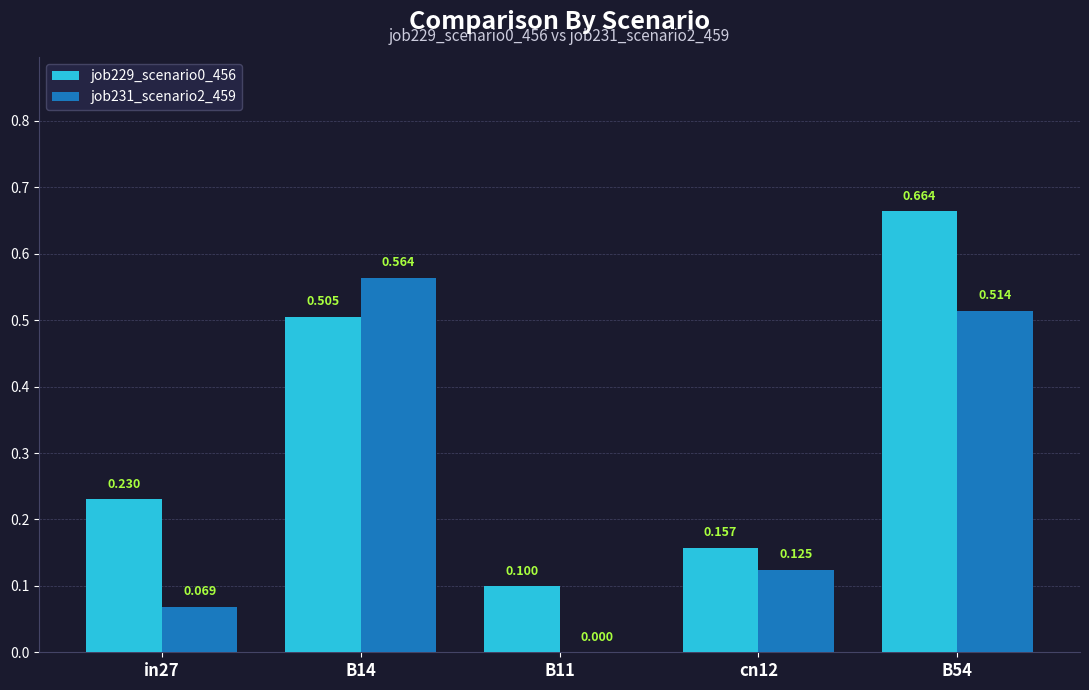

What is the difference between the job231_scenario2_459 values at B11 and cn12?

0.1